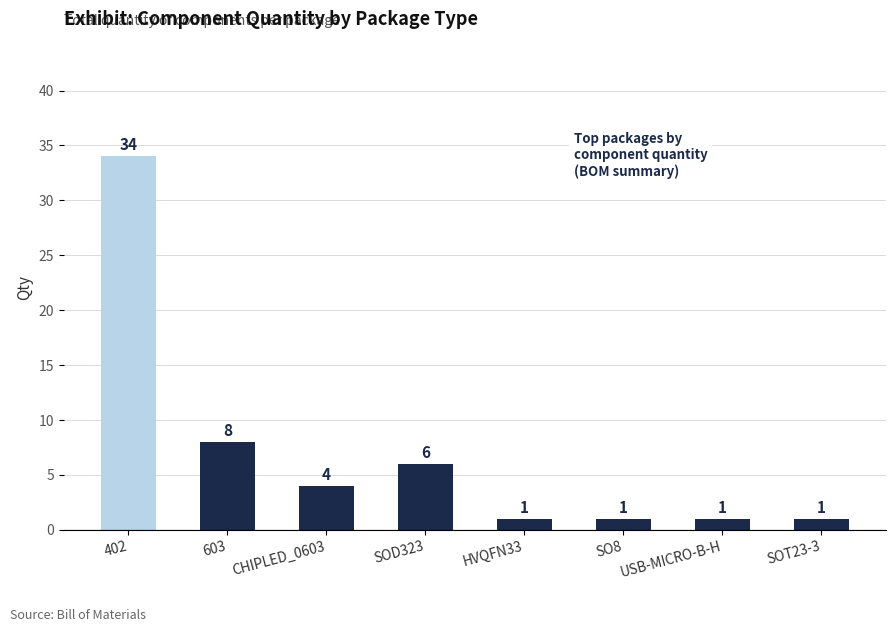

Where does the data first go above 4?

402